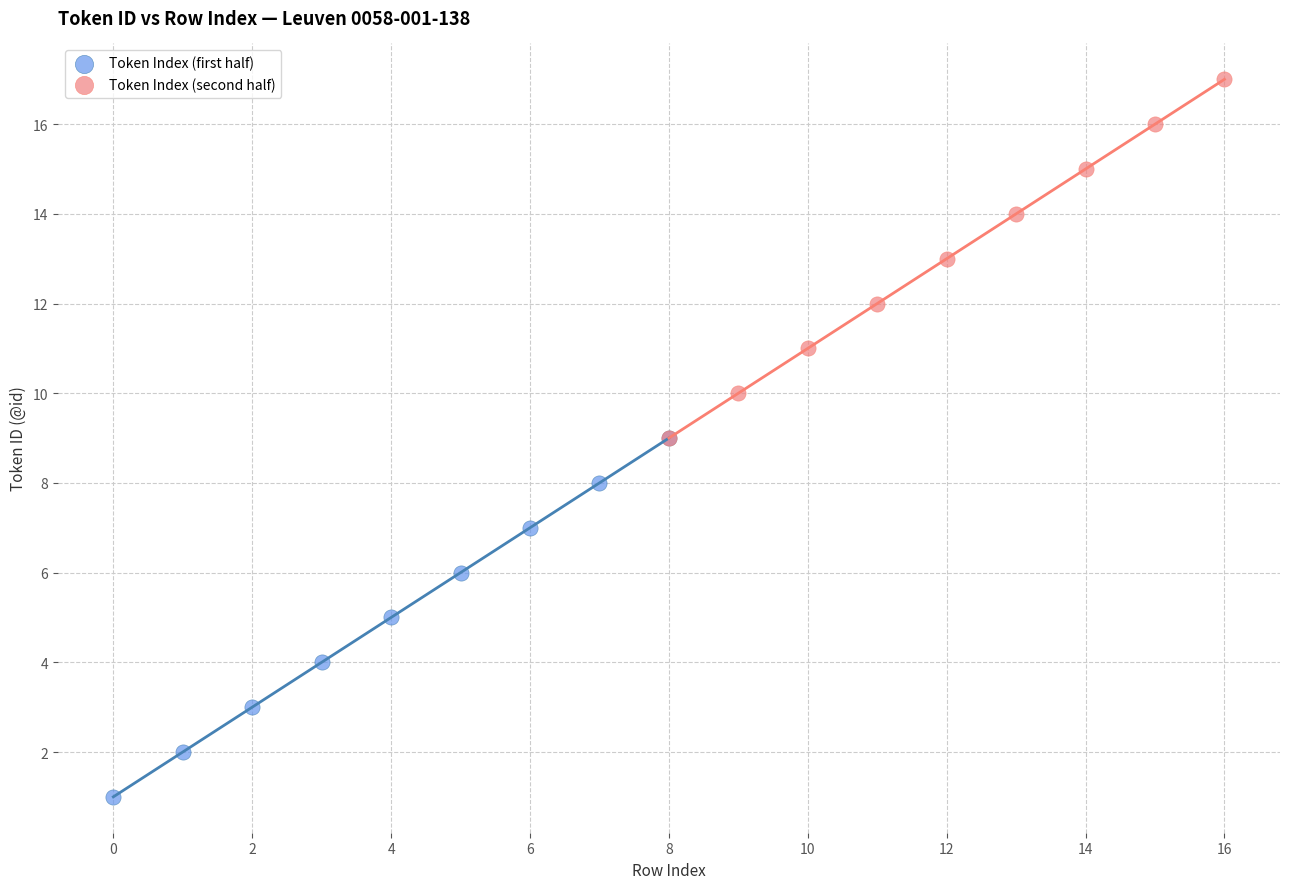

Which series contains the highest Y value?

Token Index (second half)